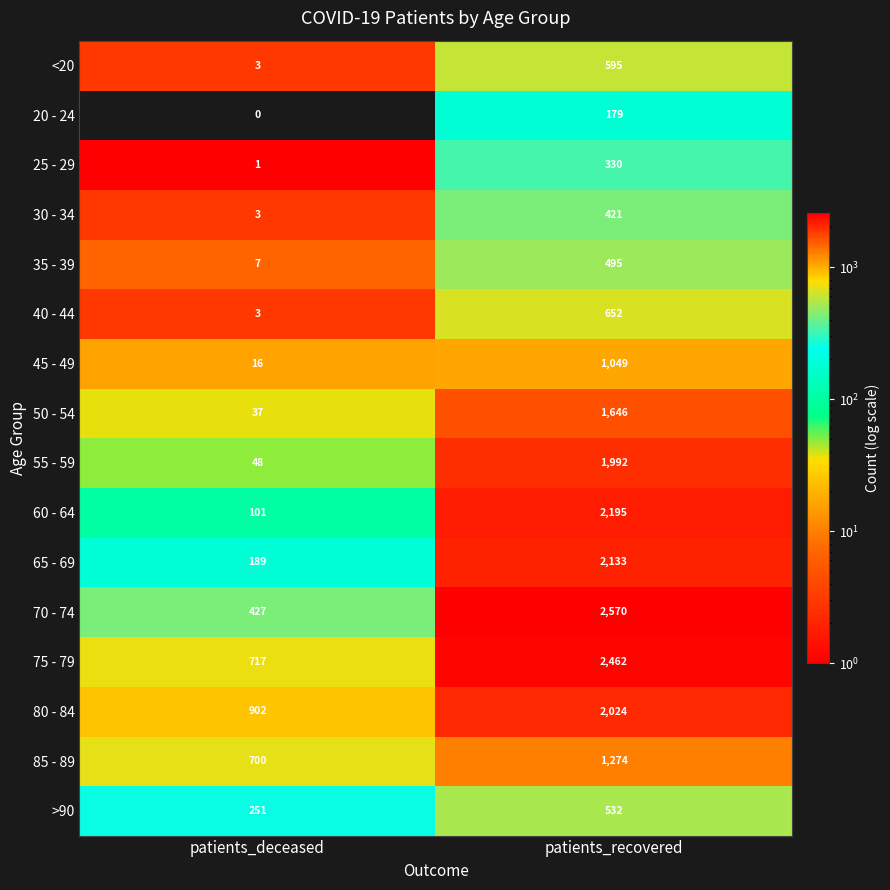

True or false: 55 - 59 has a value of 71 at patients_deceased.

False